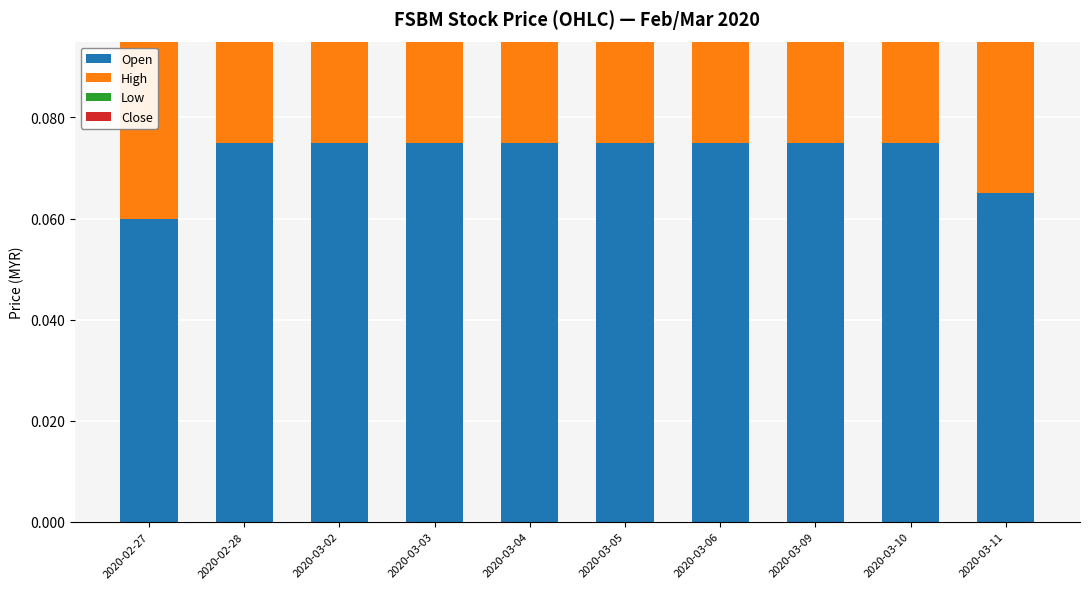

What is the minimum value shown in the chart?

0.1